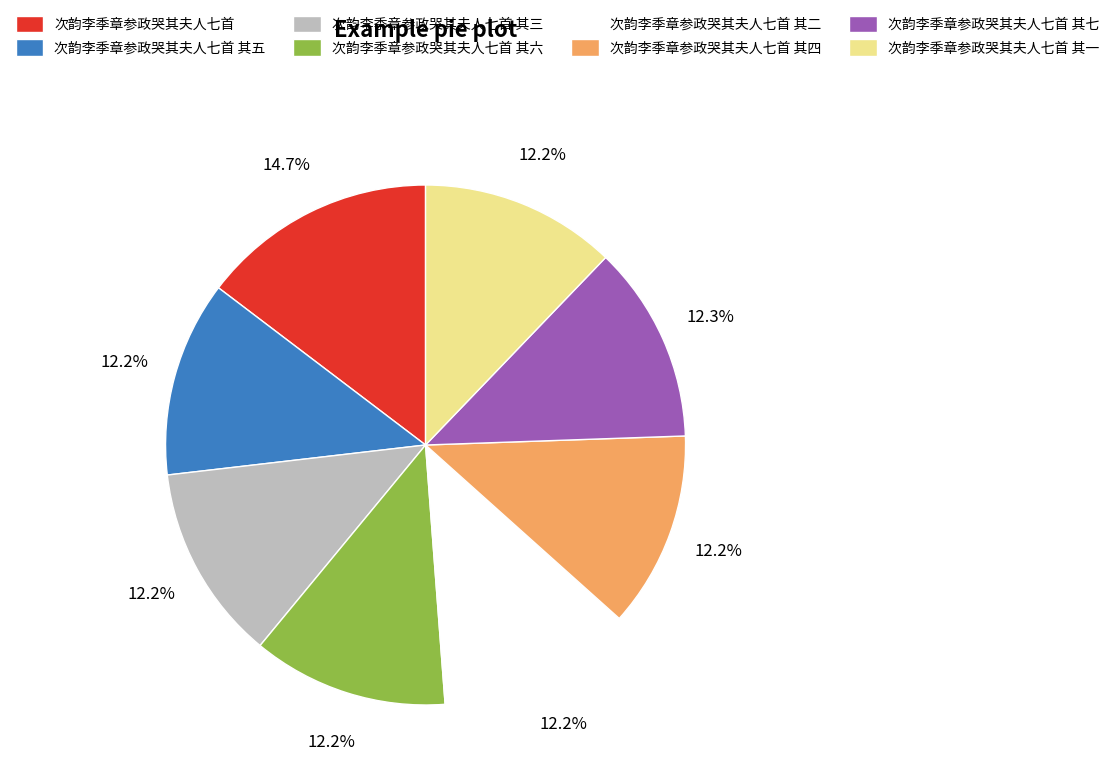

To the nearest percent, what portion does 次韵李季章参政哭其夫人七首 其三 represent?

12%